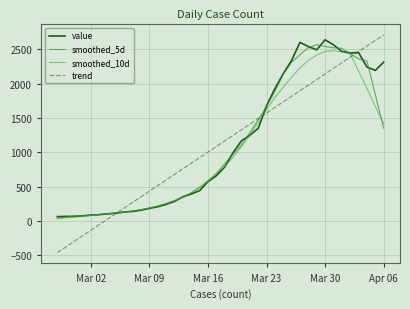

How many times do smoothed_5d and smoothed_10d cross each other?

5